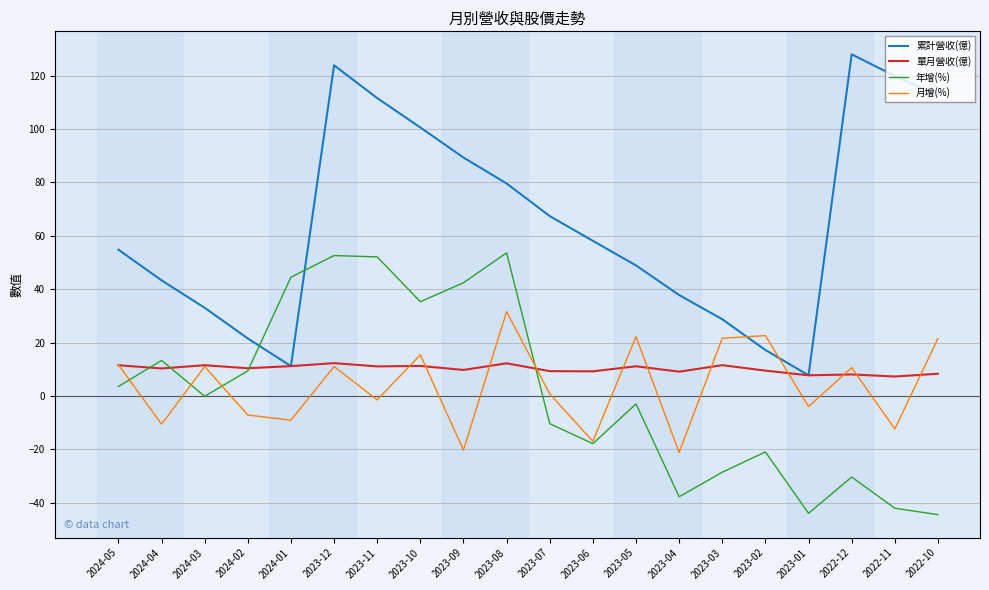

At which category is the sum across all series the highest?

2023-12